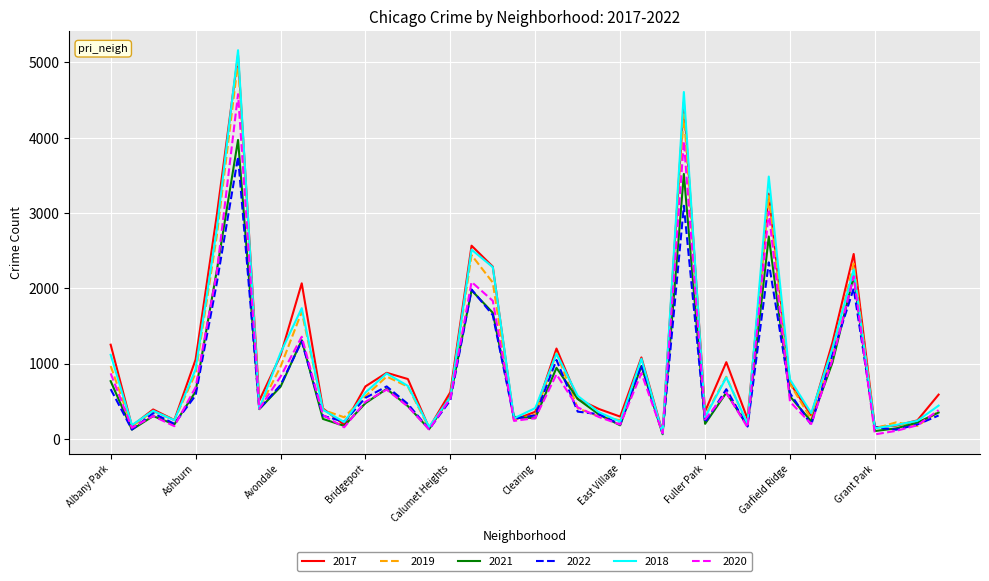

What is the greatest value displayed?

5162